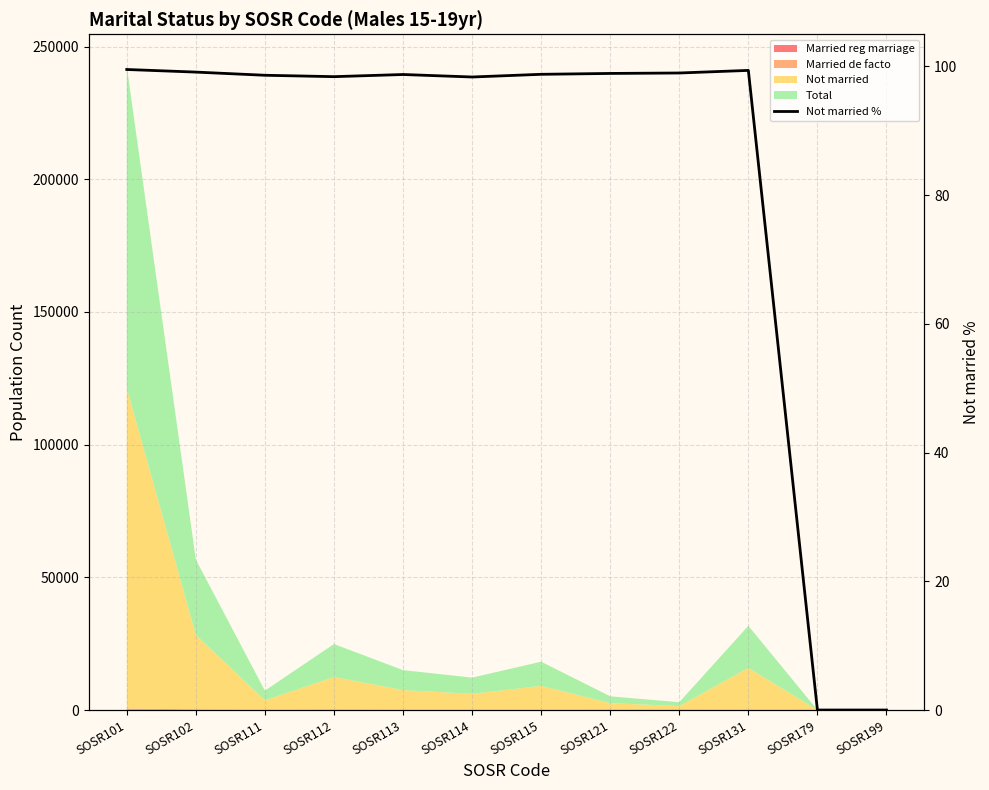

Reading left to right, what are all the values shown in this chart?

SOSR101=99.5	SOSR102=99.1	SOSR111=98.6	SOSR112=98.4	SOSR113=98.7	SOSR114=98.4	SOSR115=98.8	SOSR121=98.9	SOSR122=99.0	SOSR131=99.4	SOSR179=0.0	SOSR199=0.0